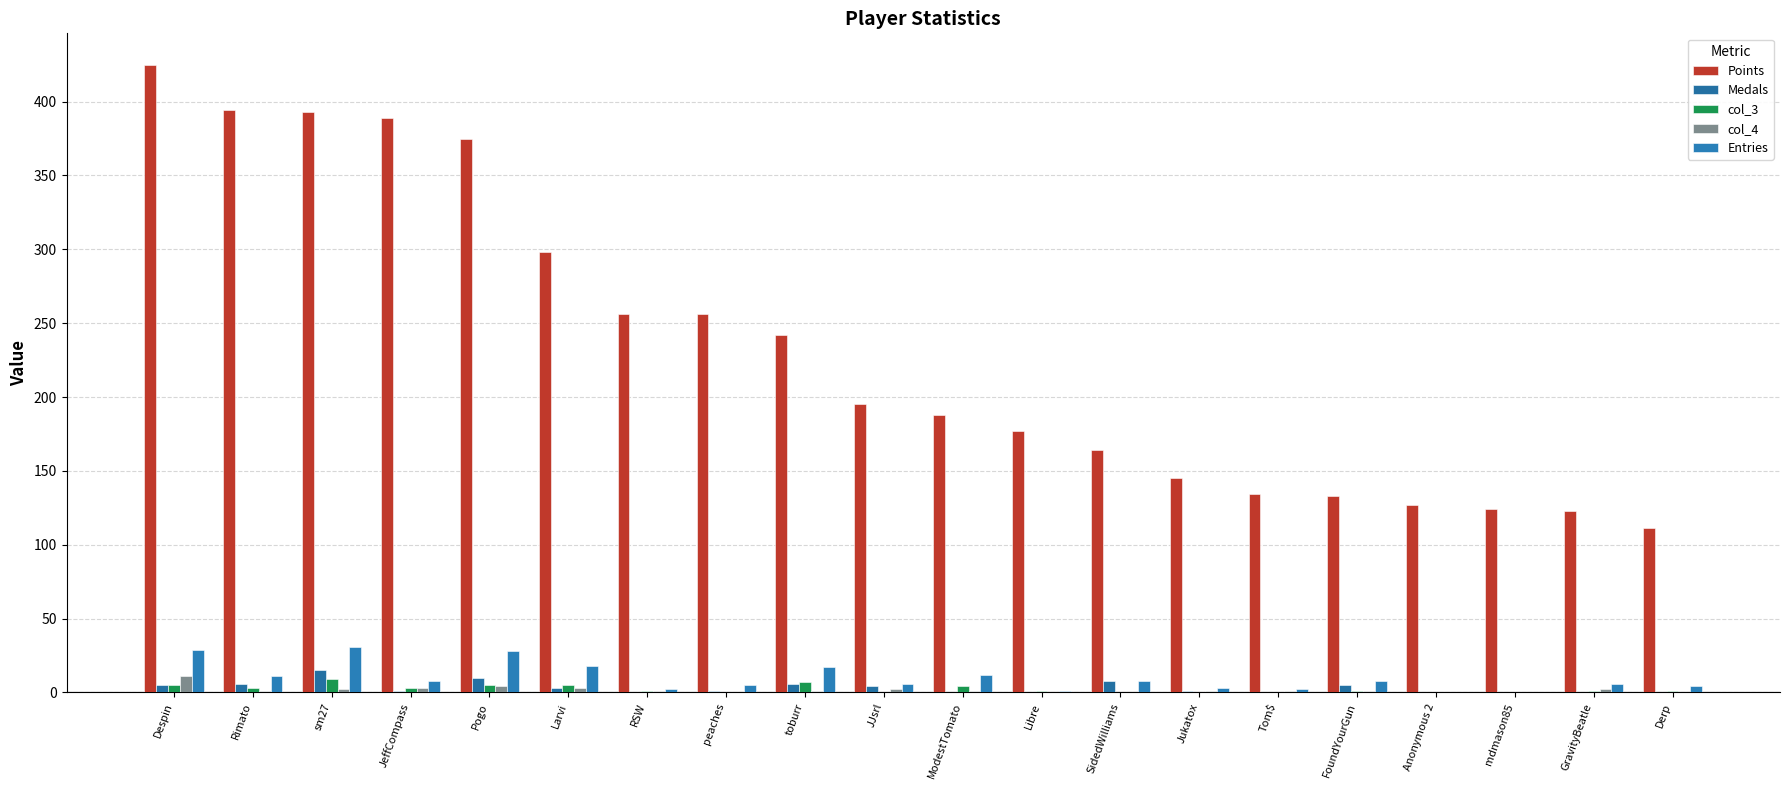

How many data points does each series have?

20